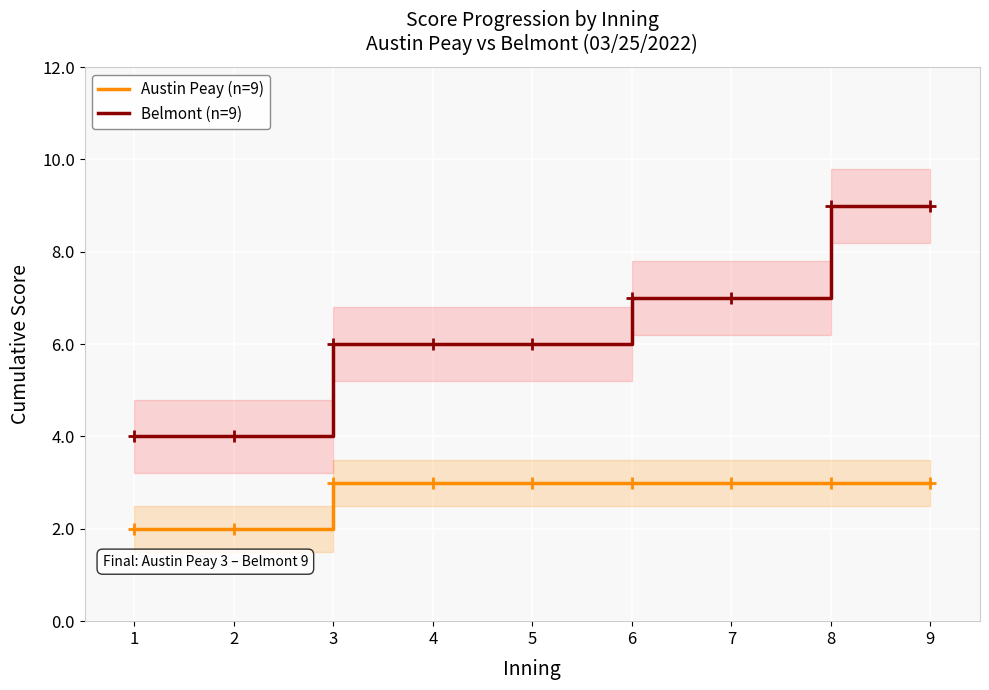

What are all the series names shown in the legend?

Austin Peay (n=9), Belmont (n=9)